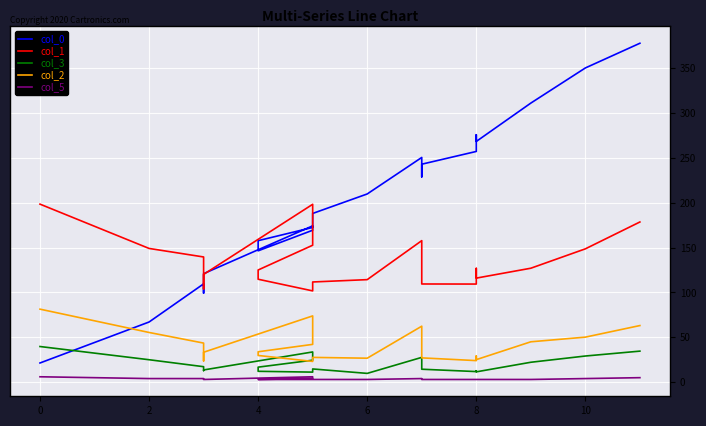

What is the difference between the second highest and second lowest values in the col_3 series?

23.4